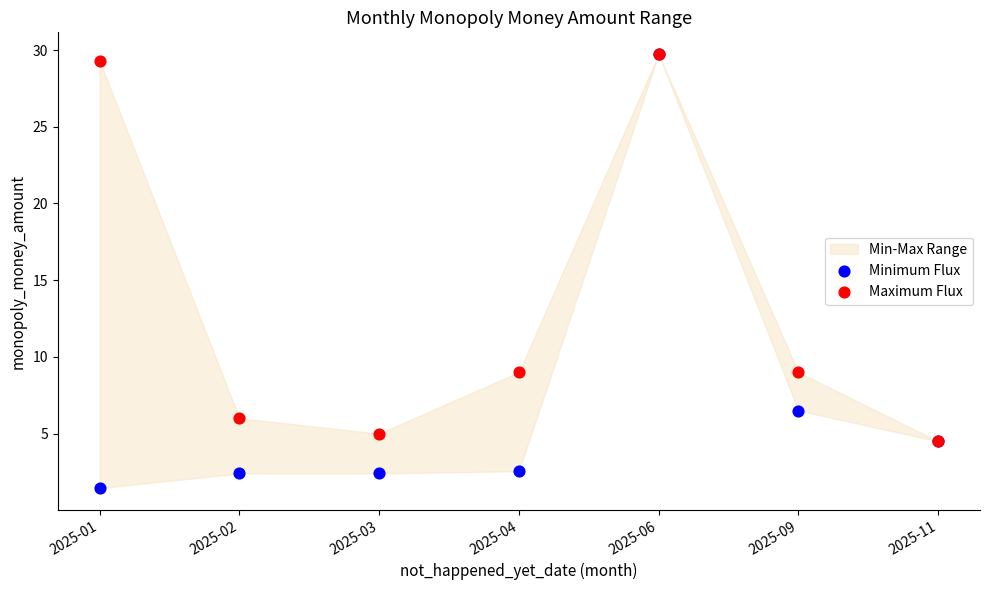

Which series reaches the minimum Y coordinate?

Minimum Flux